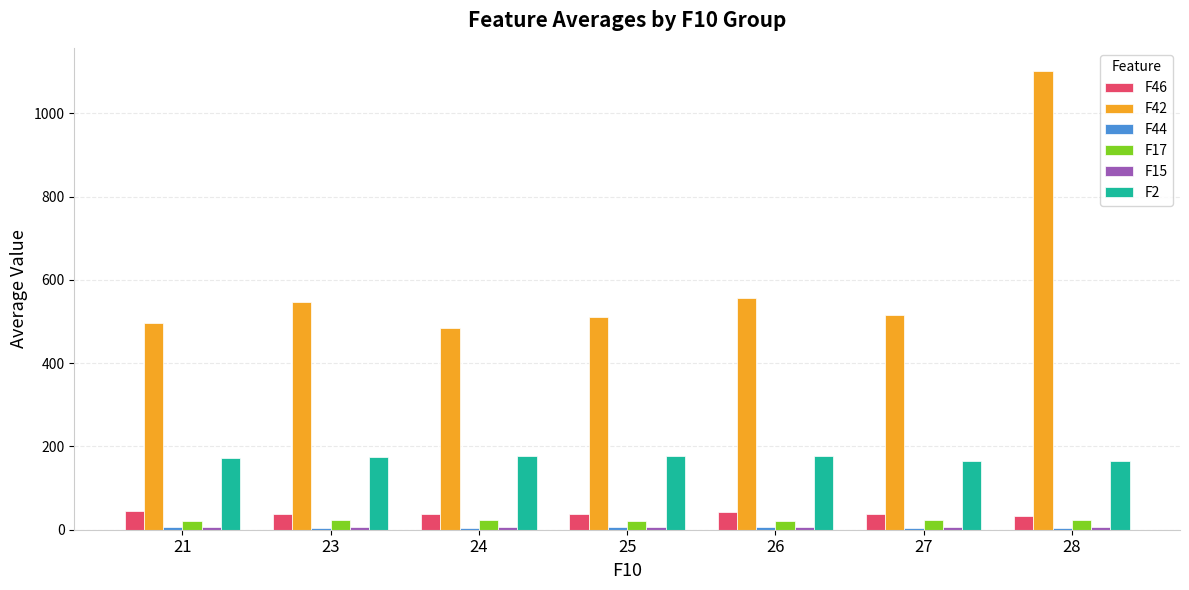

What is the sum of all F2 values?

1204.1